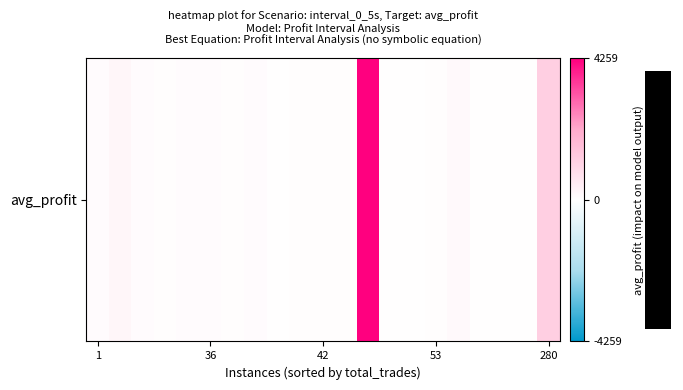

Which category has the lowest value across all series?

18